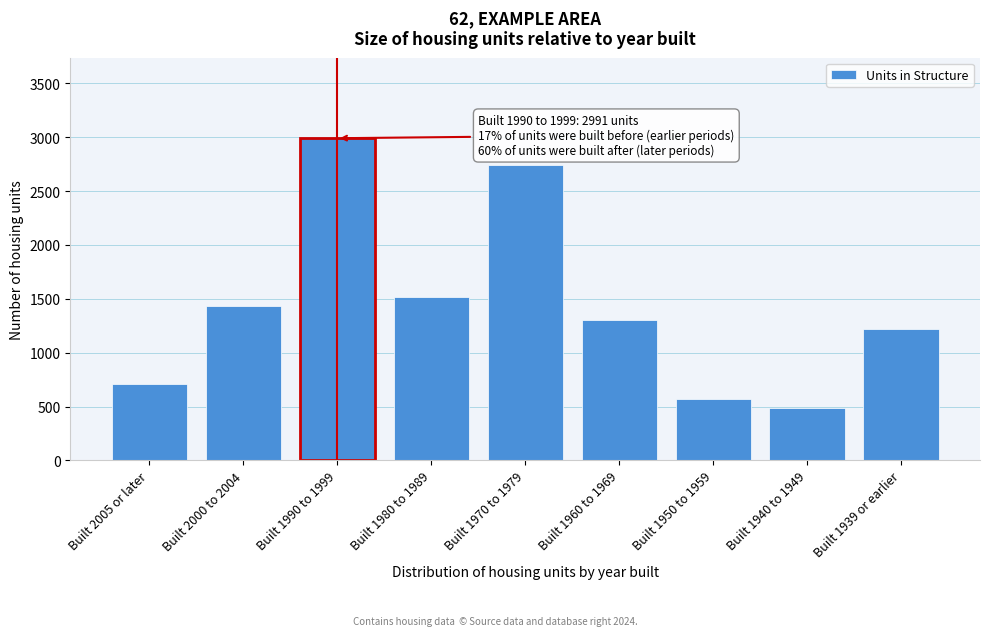

Reading right to left, list all the values displayed in this chart.

Built 1939 or earlier=1217	Built 1940 to 1949=487	Built 1950 to 1959=572	Built 1960 to 1969=1301	Built 1970 to 1979=2738	Built 1980 to 1989=1517	Built 1990 to 1999=2991	Built 2000 to 2004=1435	Built 2005 or later=713